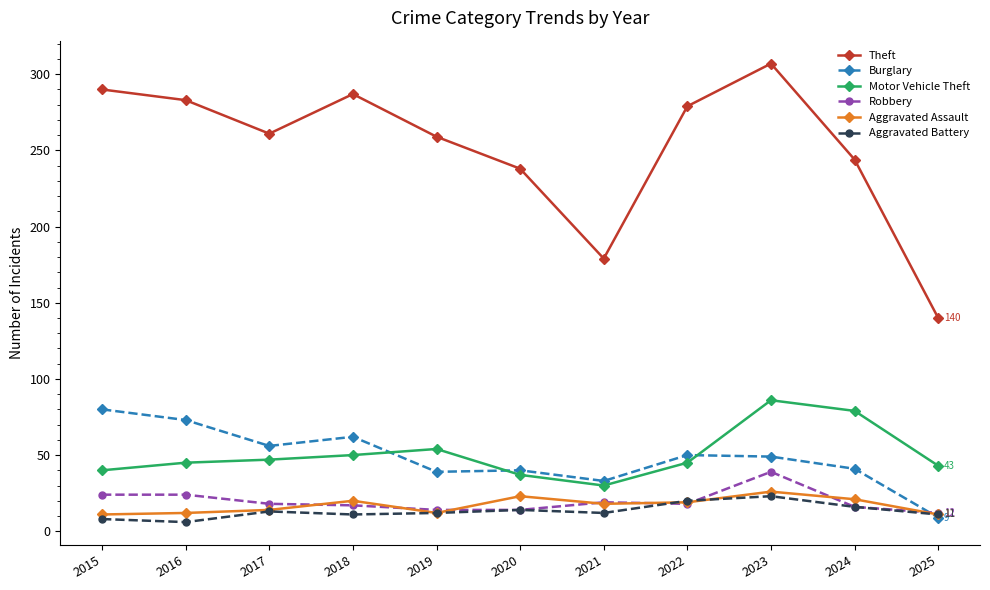

Which series has the widest spread of values?

Theft